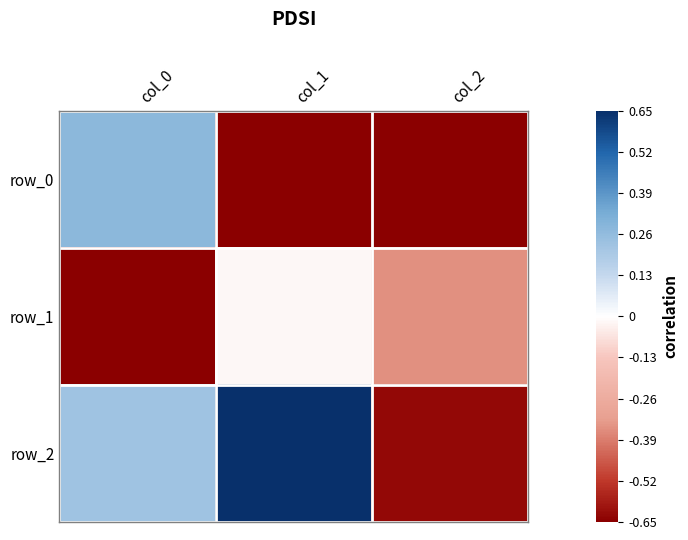

At which label does row_2 reach its minimum?

col_2